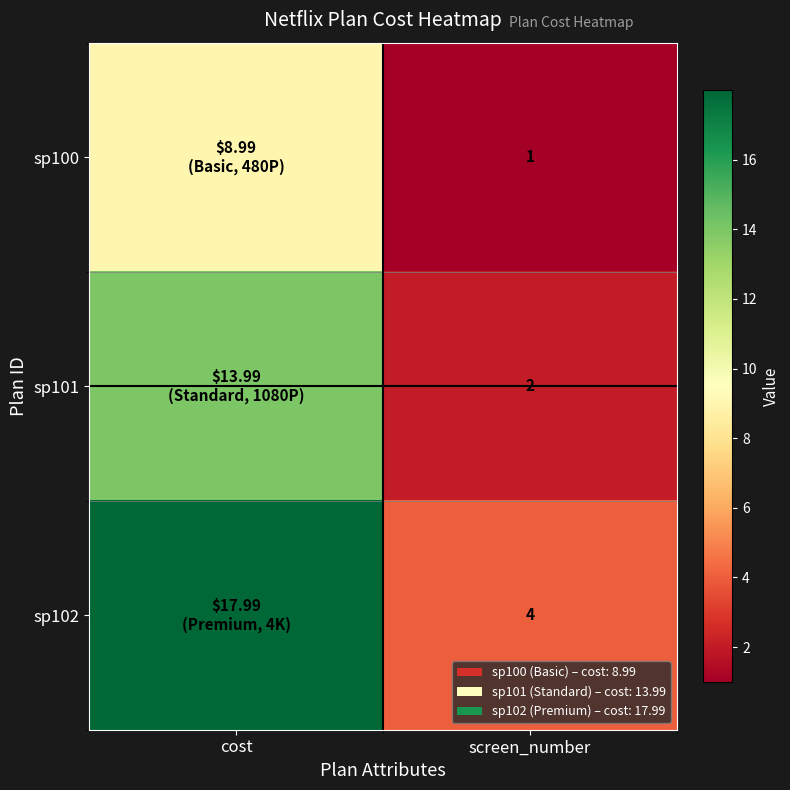

Is it true that sp102 equals 4.0 at screen_number?

True